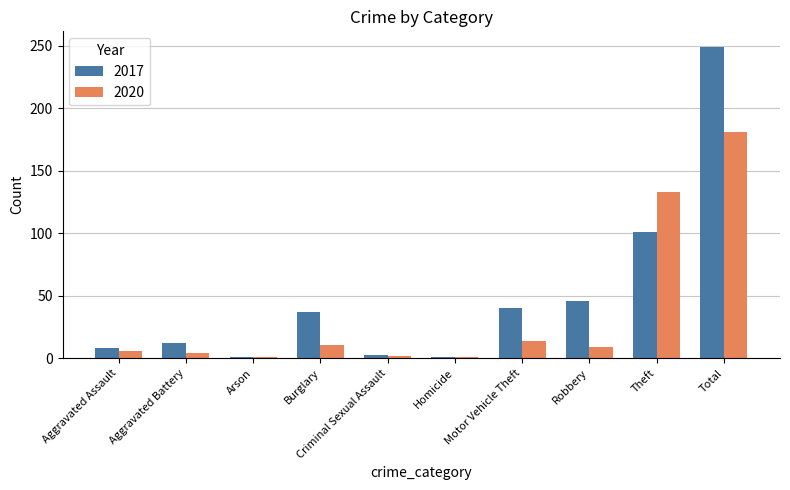

List the series in order of their overall mean, highest first.

2017, 2020